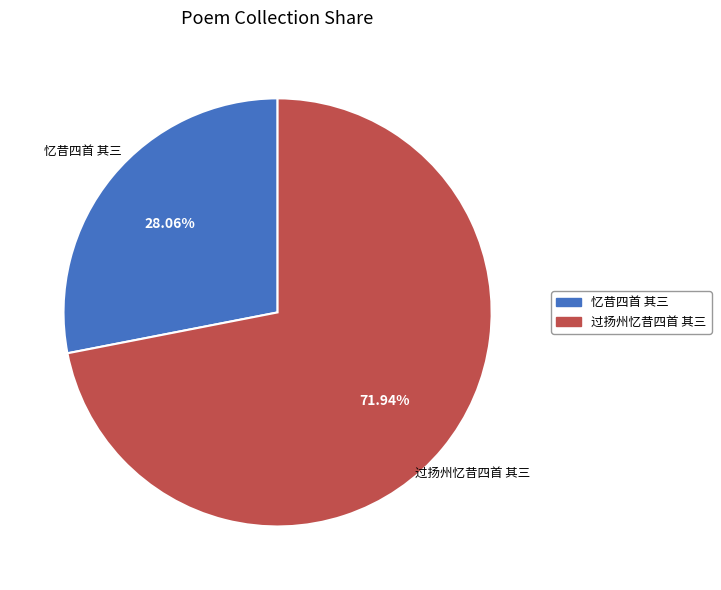

The 忆昔四首 其三 slice represents 42% of the pie. True or false?

False